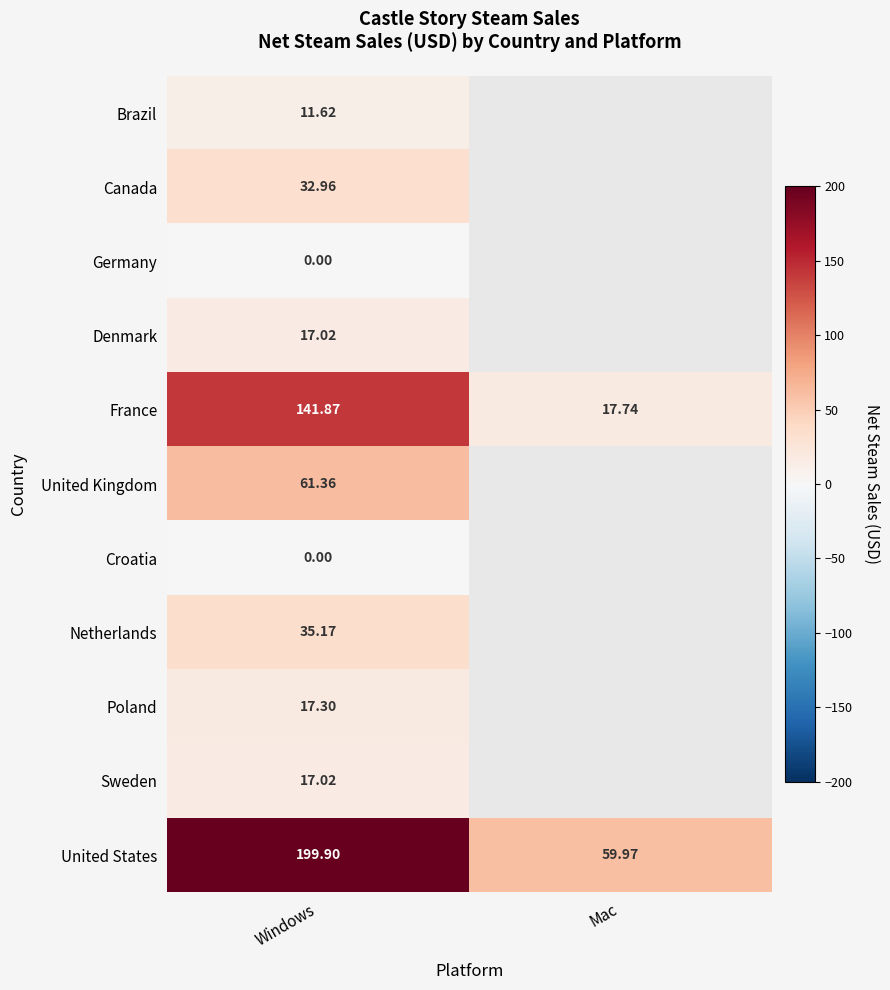

Which category has the highest value in the United States series?

Windows